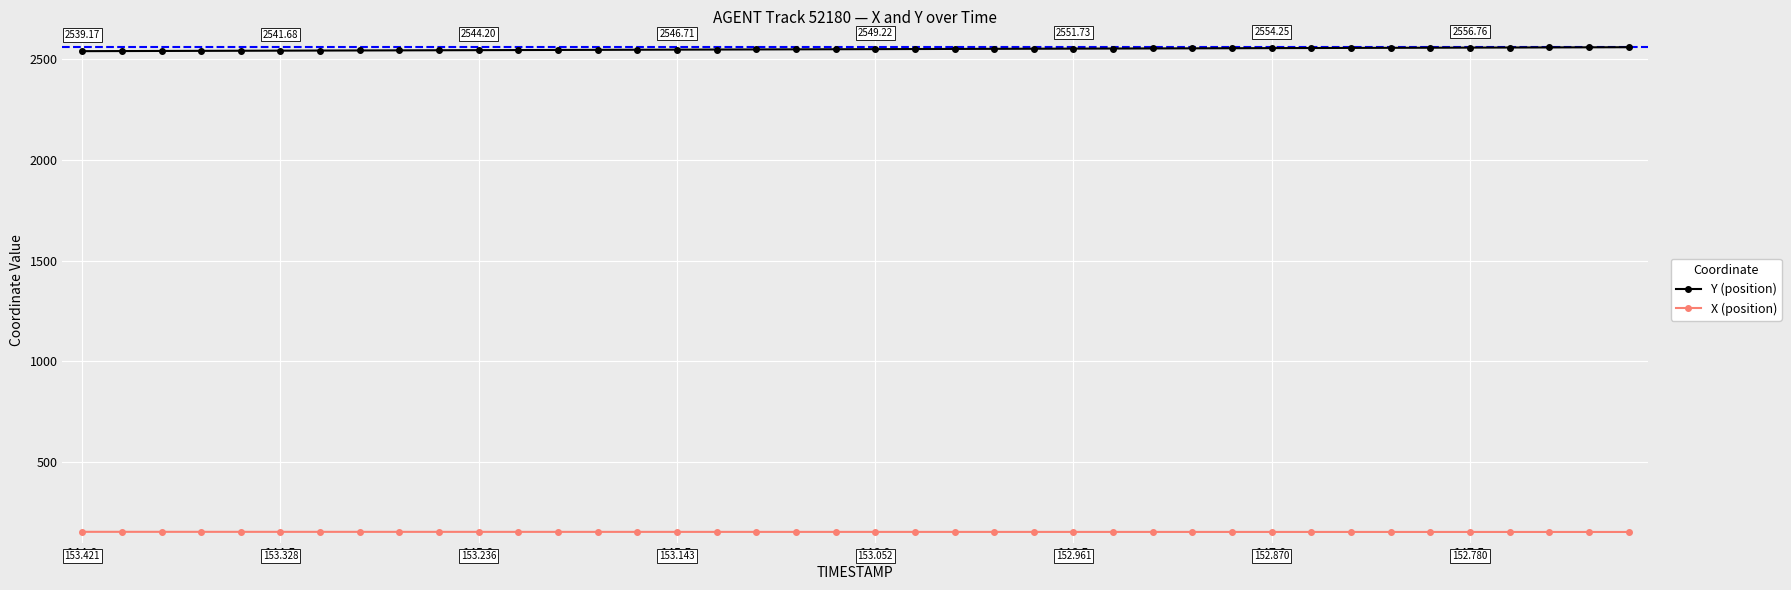

List the series in order of their peak value, highest first.

Y (position), X (position)